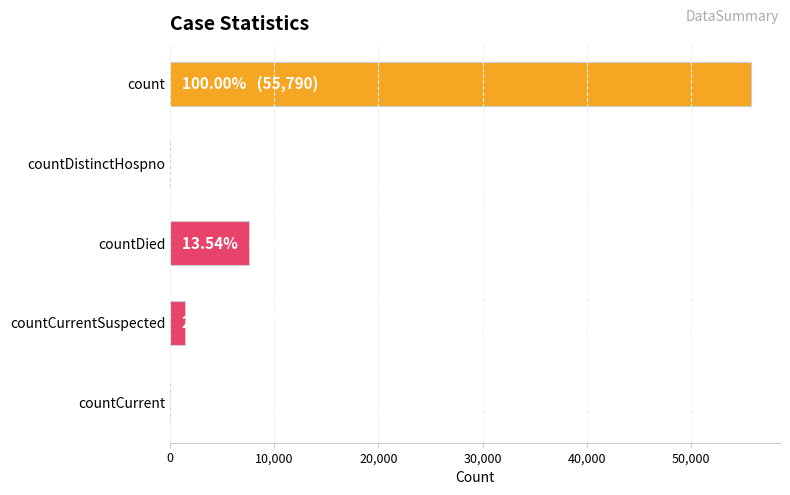

What is the sum of all values?

64714